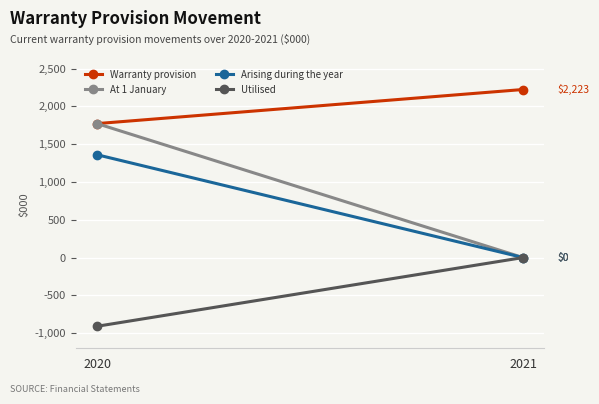

Which category has the lowest value in the Utilised series?

2020